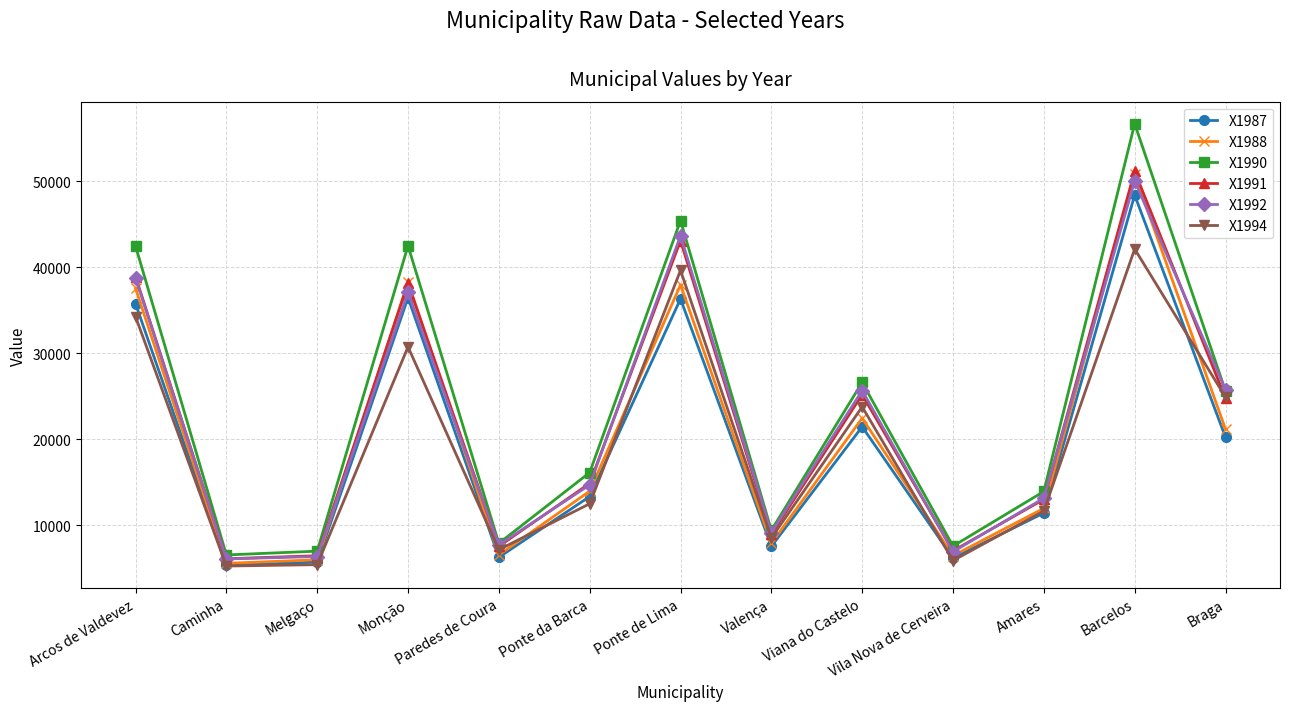

True or false: X1987 and X1992 cross at least once.

False